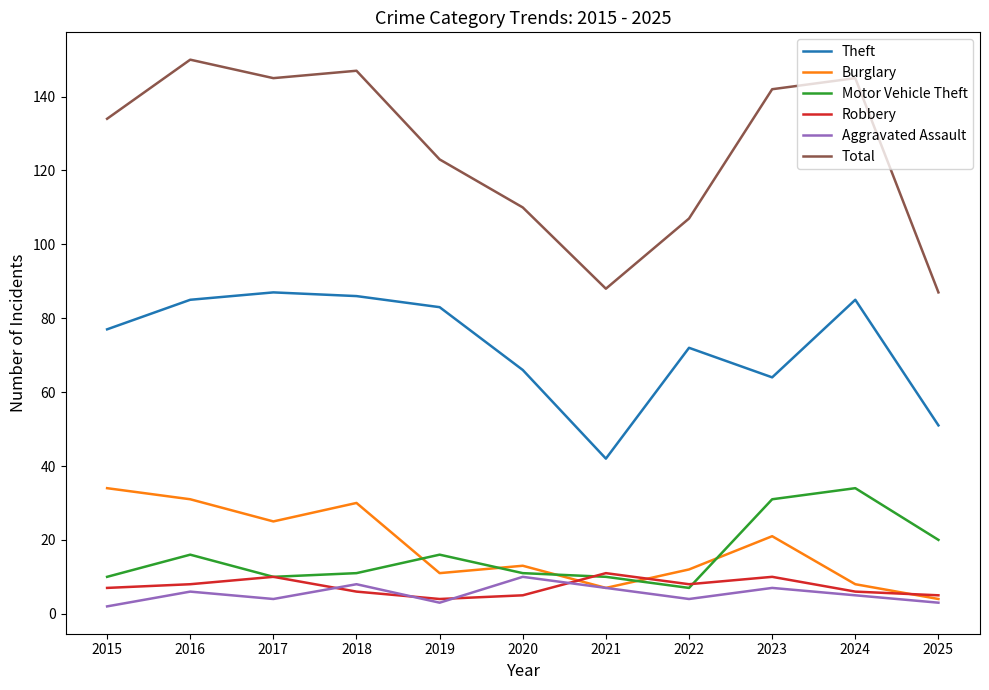

What is the sum of all Aggravated Assault values?

59